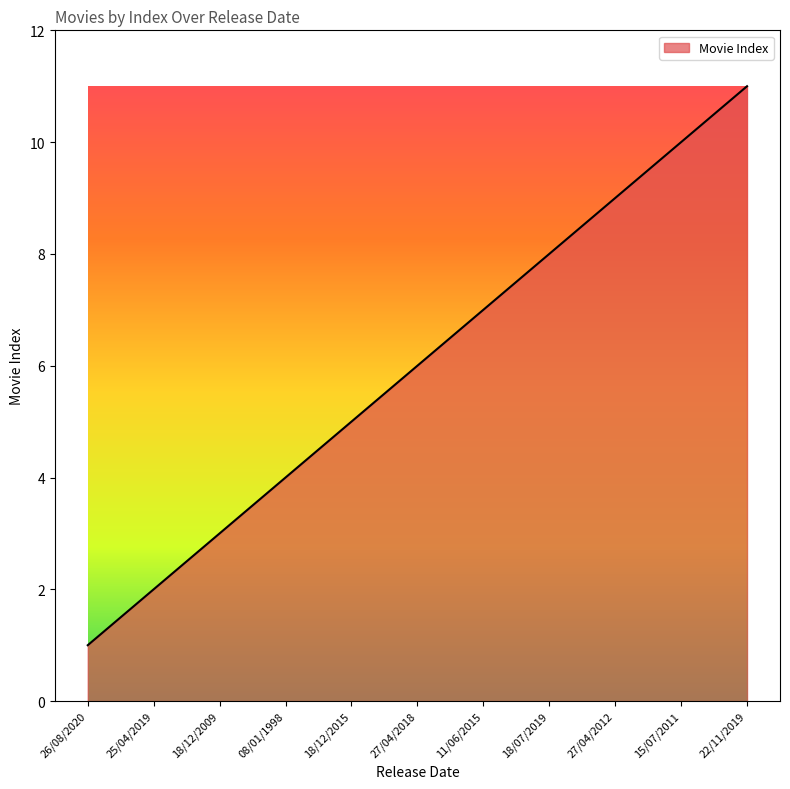

Reading left to right, what are all the values shown in this chart?

26/08/2020=1	25/04/2019=2	18/12/2009=3	08/01/1998=4	18/12/2015=5	27/04/2018=6	11/06/2015=7	18/07/2019=8	27/04/2012=9	15/07/2011=10	22/11/2019=11